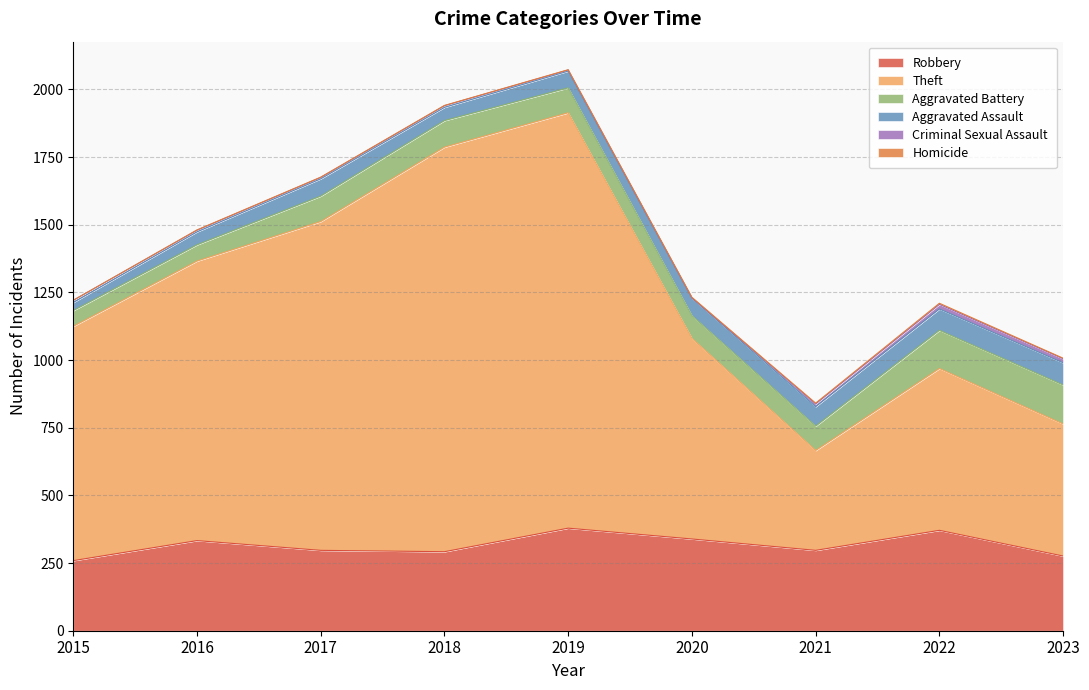

True or false: Aggravated Battery has a value of 27 at 2019.

False